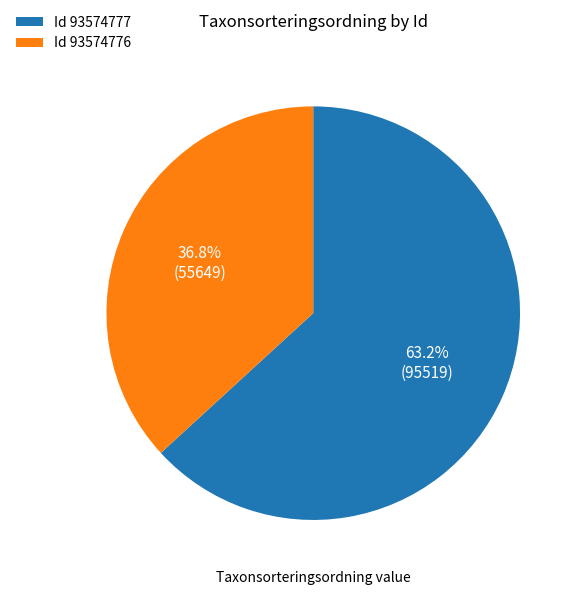

Between Id 93574776 and Id 93574777, which is larger?

Id 93574777